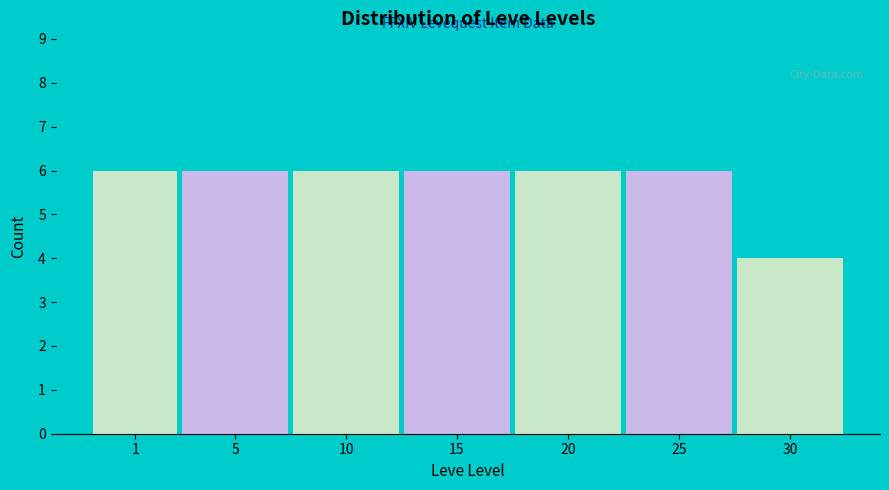

Reading right to left, extract all data points from this chart.

30=4	25=6	20=6	15=6	10=6	5=6	1=6